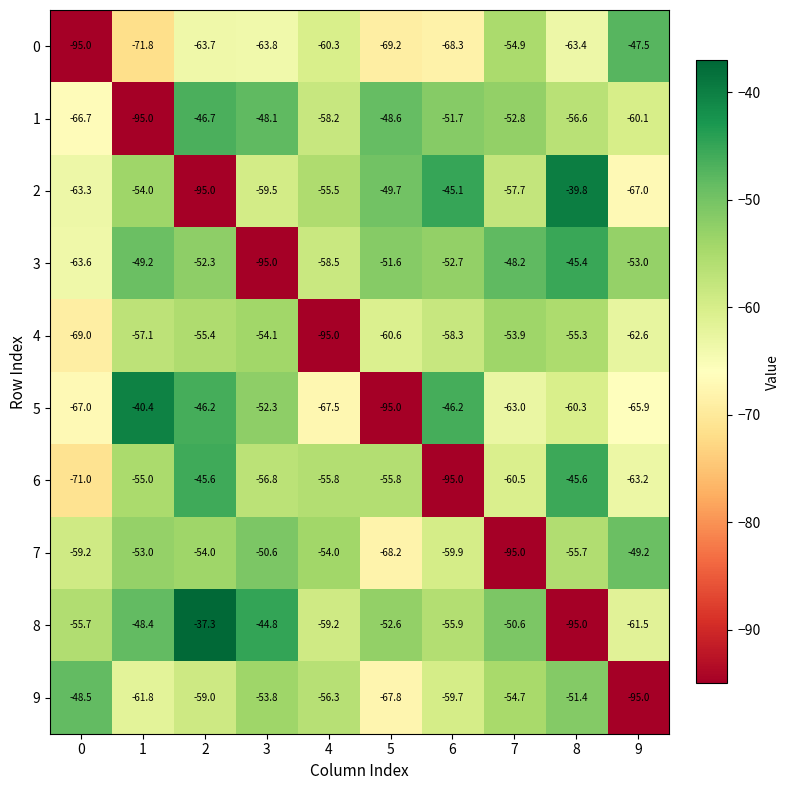

At which label does 4 reach its minimum?

4